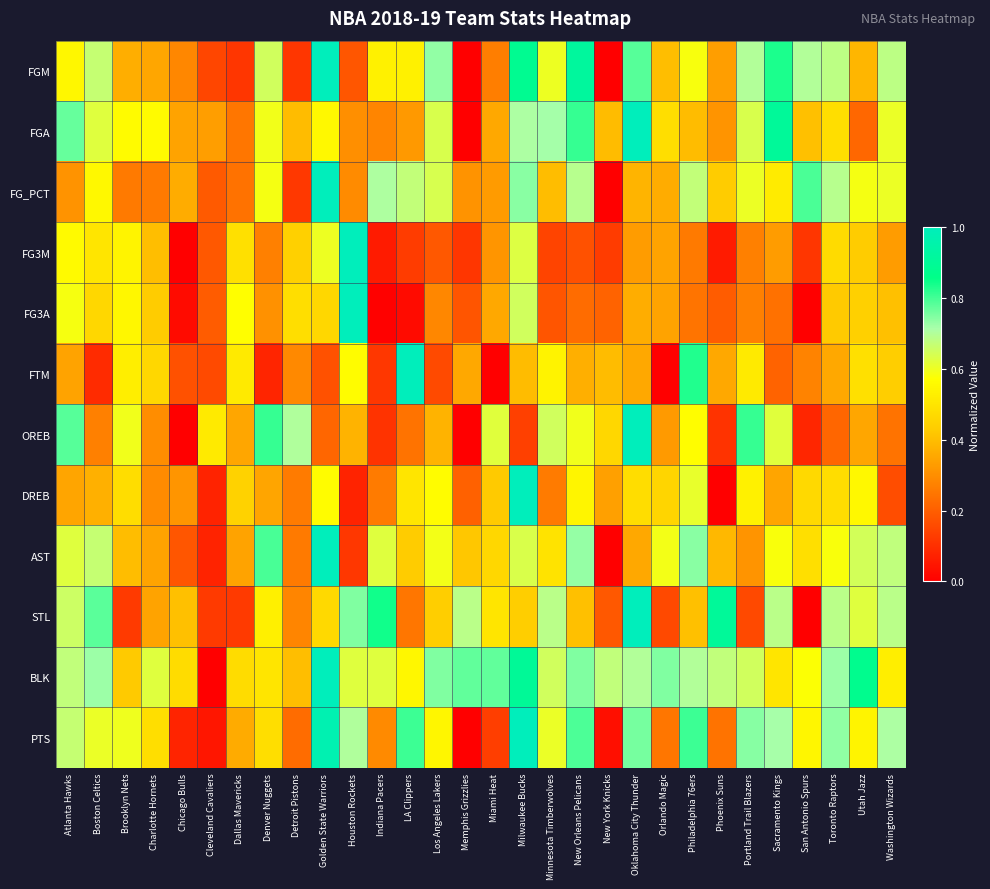

What is the difference between the highest and lowest values at New Orleans Pelicans?

0.7